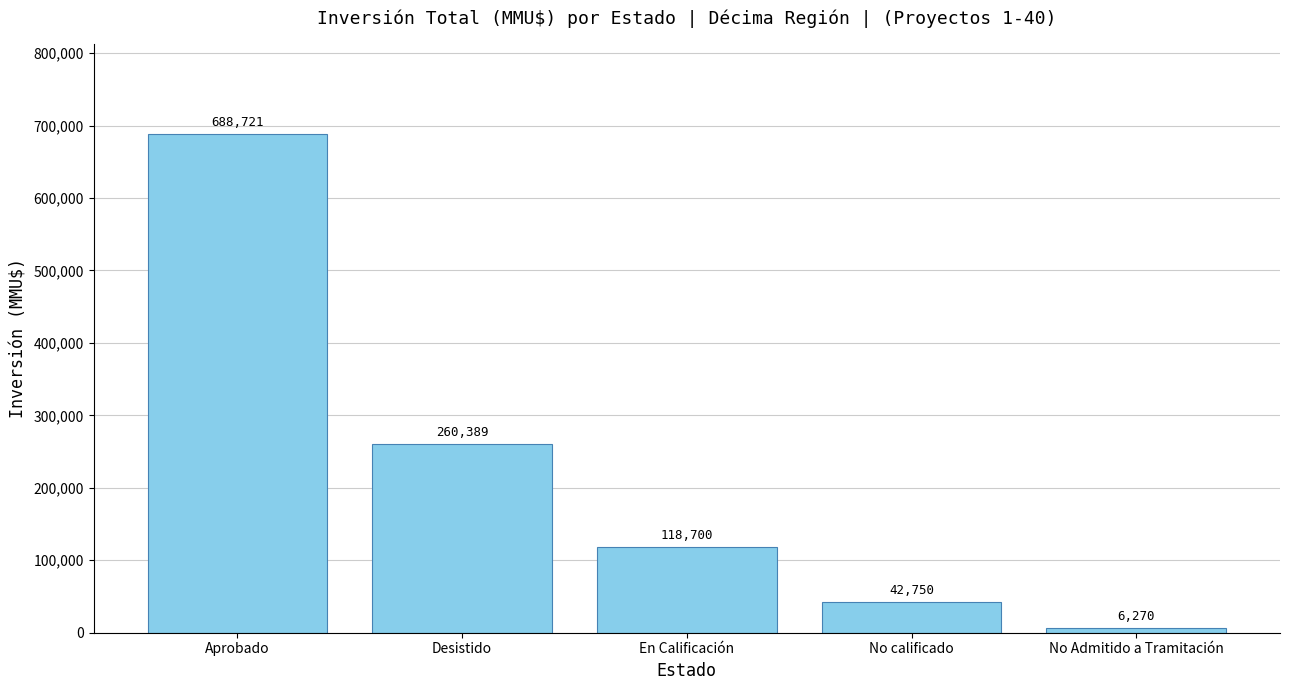

Reading left to right, transcribe all the data shown in this chart.

Aprobado=688721	Desistido=260389	En Calificación=118700	No calificado=42750	No Admitido a Tramitación=6270